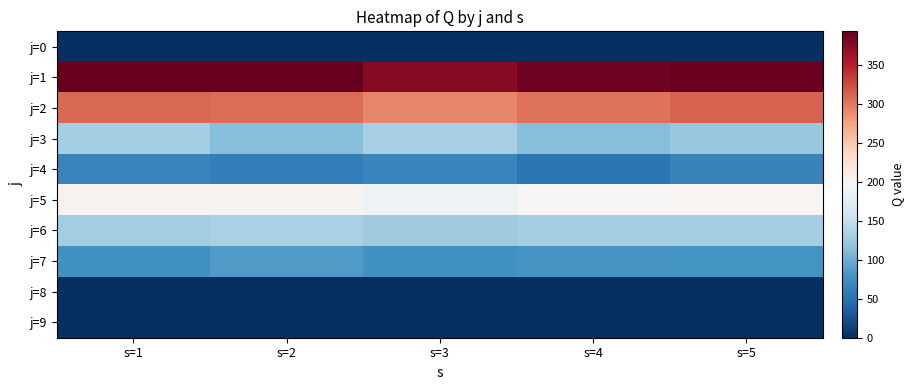

At how many categories does at least one series exceed 1?

5